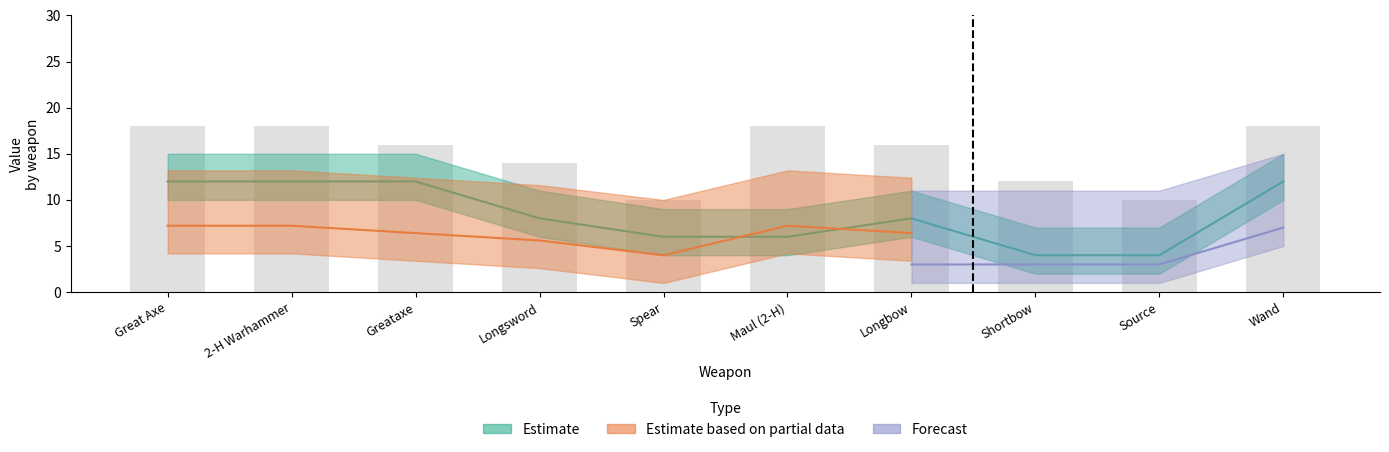

What is the label of the 4th bar from the left?

Longsword